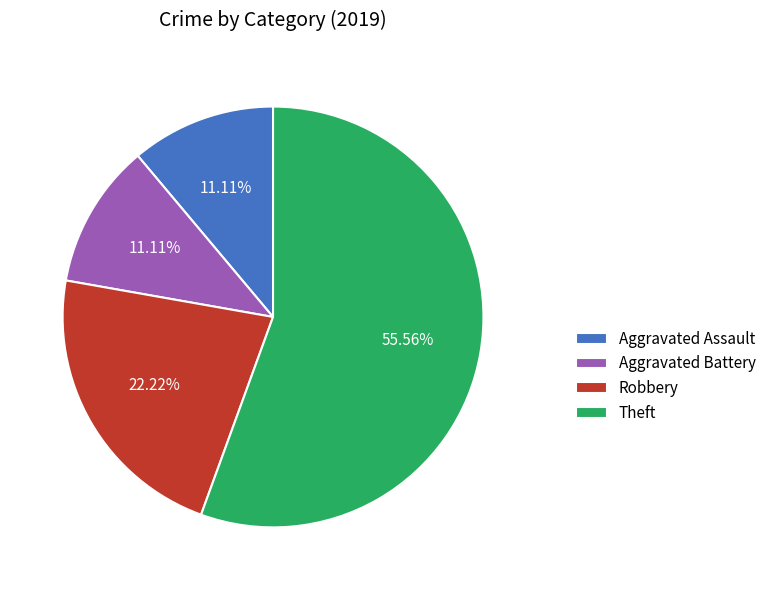

How many segments does this pie chart have?

4